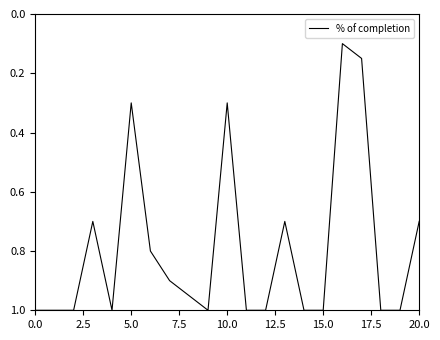

What is the maximum value shown in the chart?

1.0